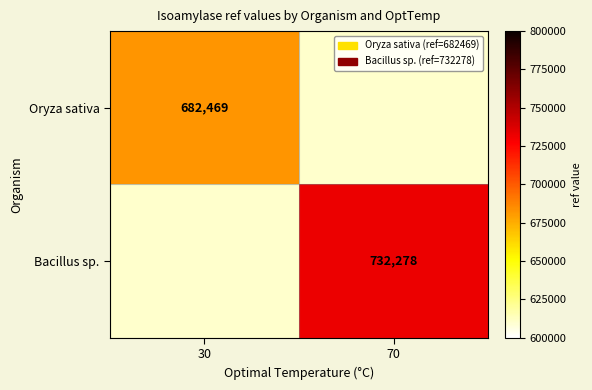

At which category does the chart reach its peak across all series?

70